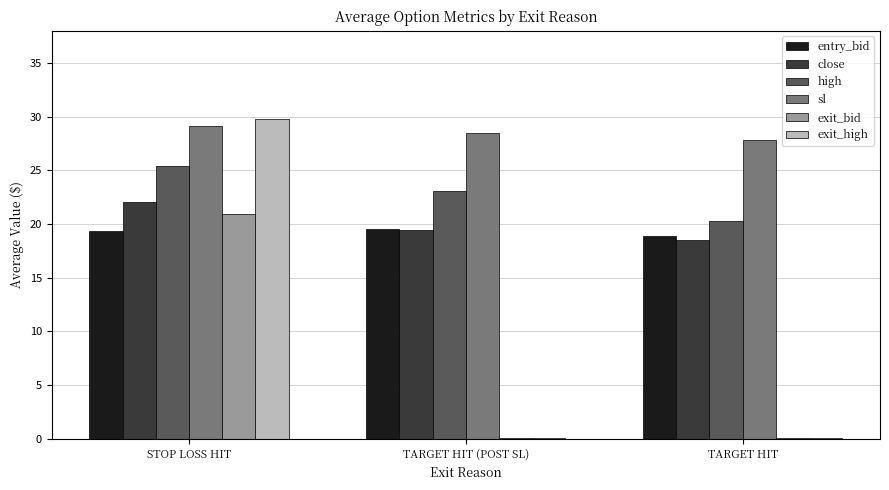

The sl series shows 29.1 at STOP LOSS HIT. True or false?

True